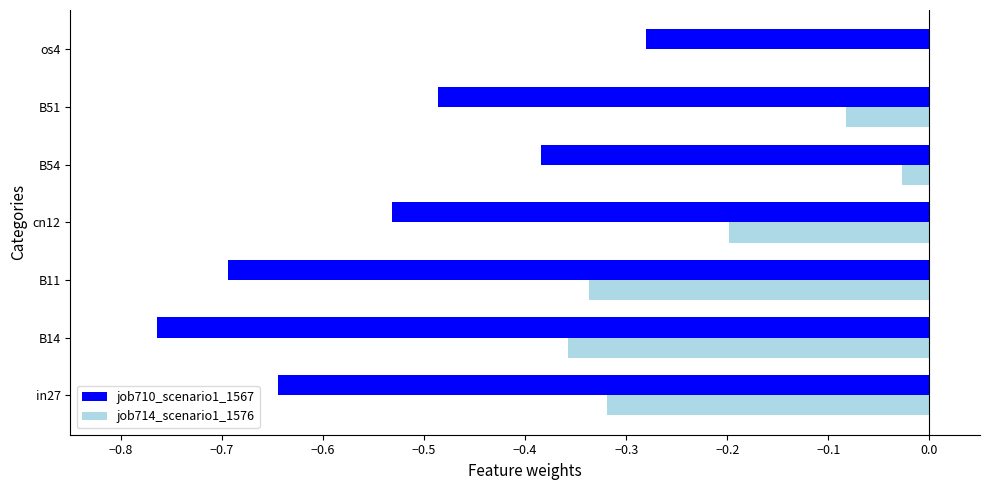

What is the approximate value of job710_scenario1_1567 at B11?

-0.7